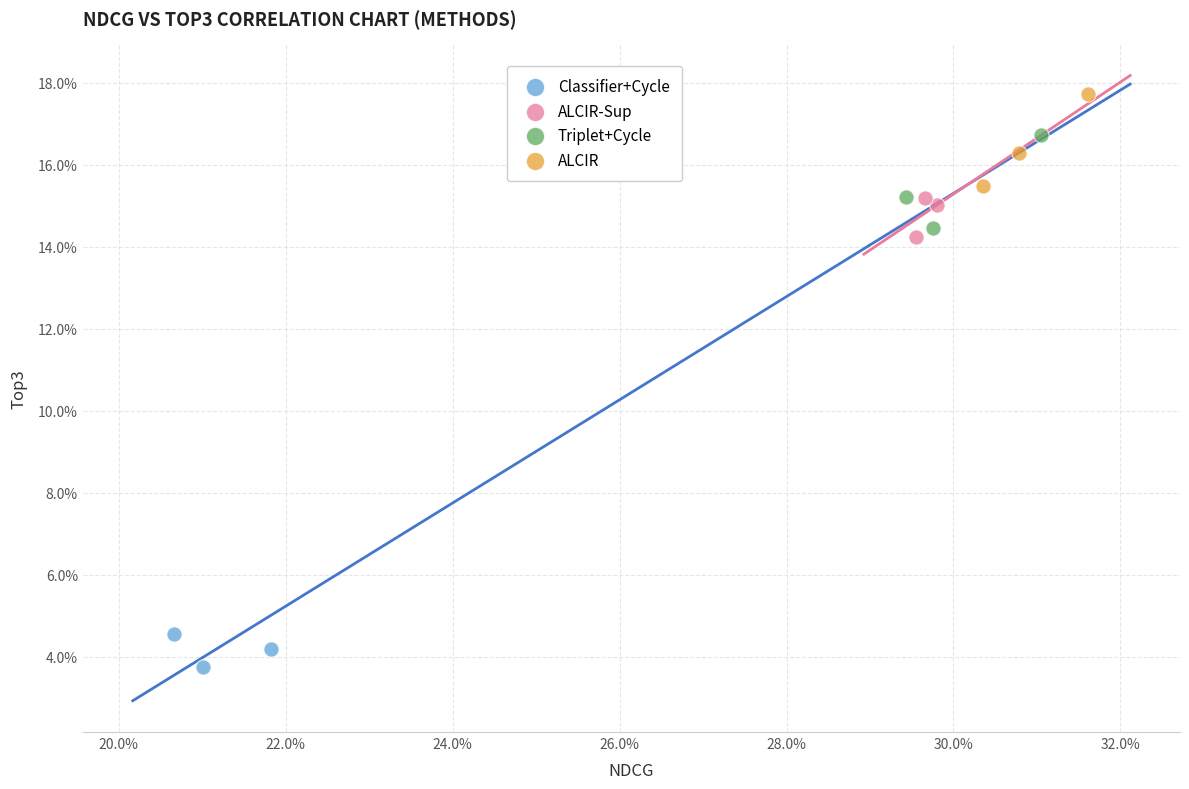

Which series reaches the minimum Y coordinate?

Classifier+Cycle